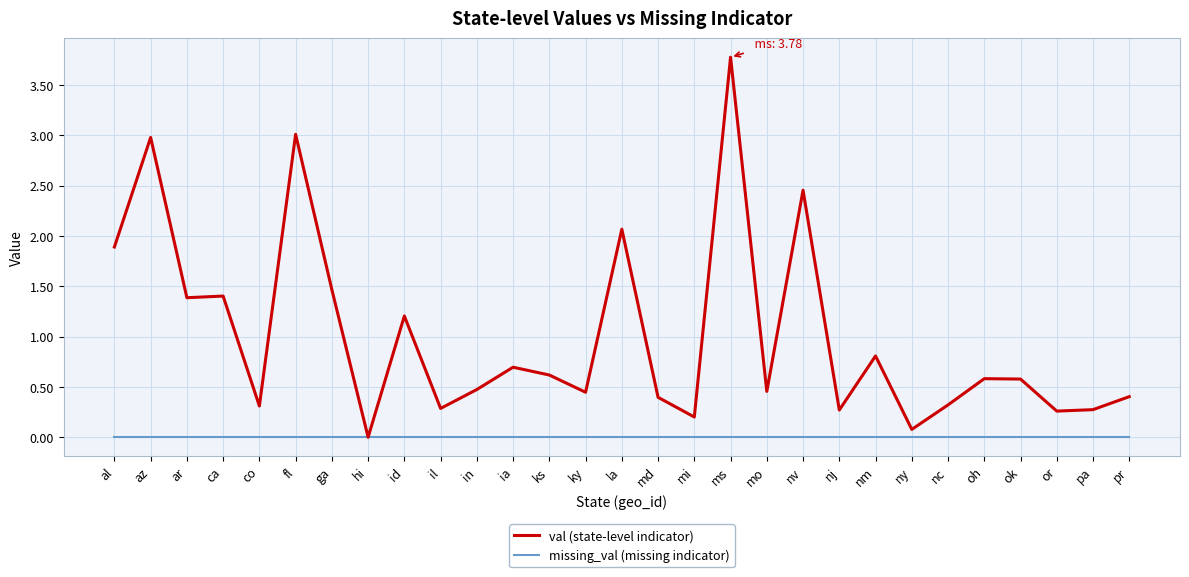

Which series has the largest total across all categories?

val (state-level indicator)